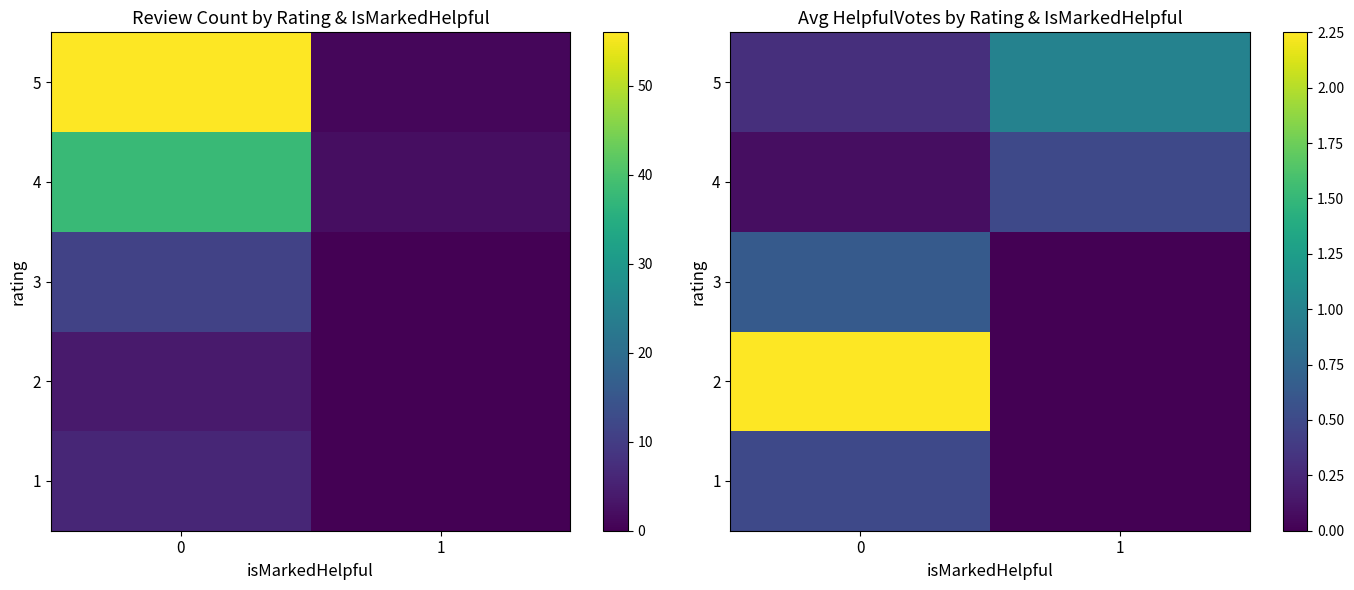

Is it true that row_1 equals 0.0 at 1?

True